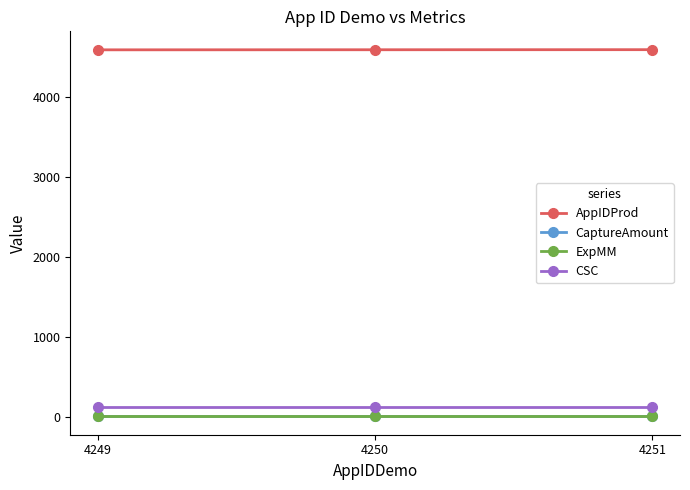

What is the value of the CSC point at the 3rd from the left?

123.0